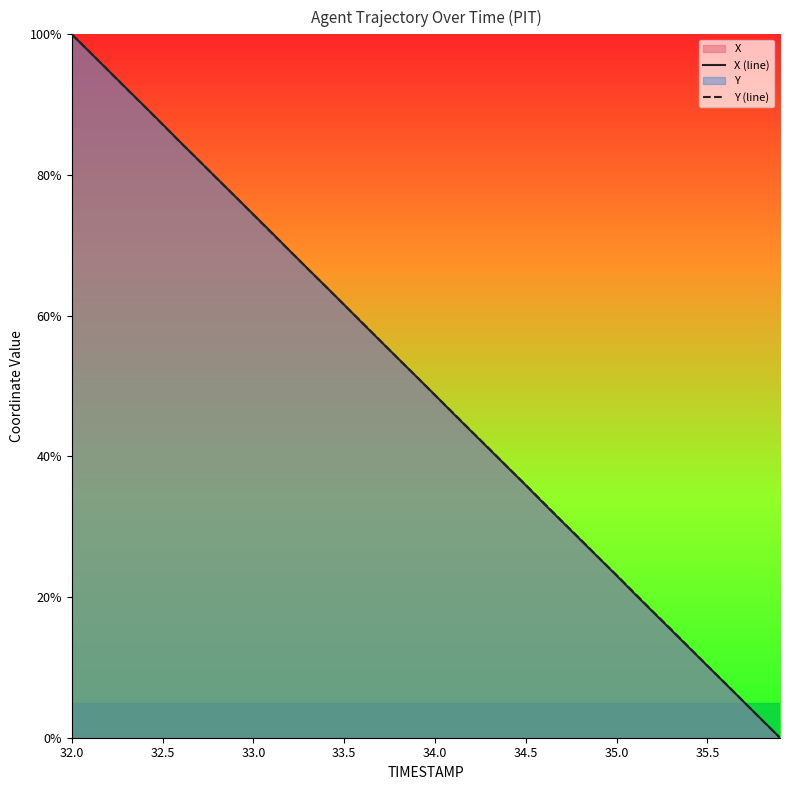

What is the total value across all series at 33.5?

123.1